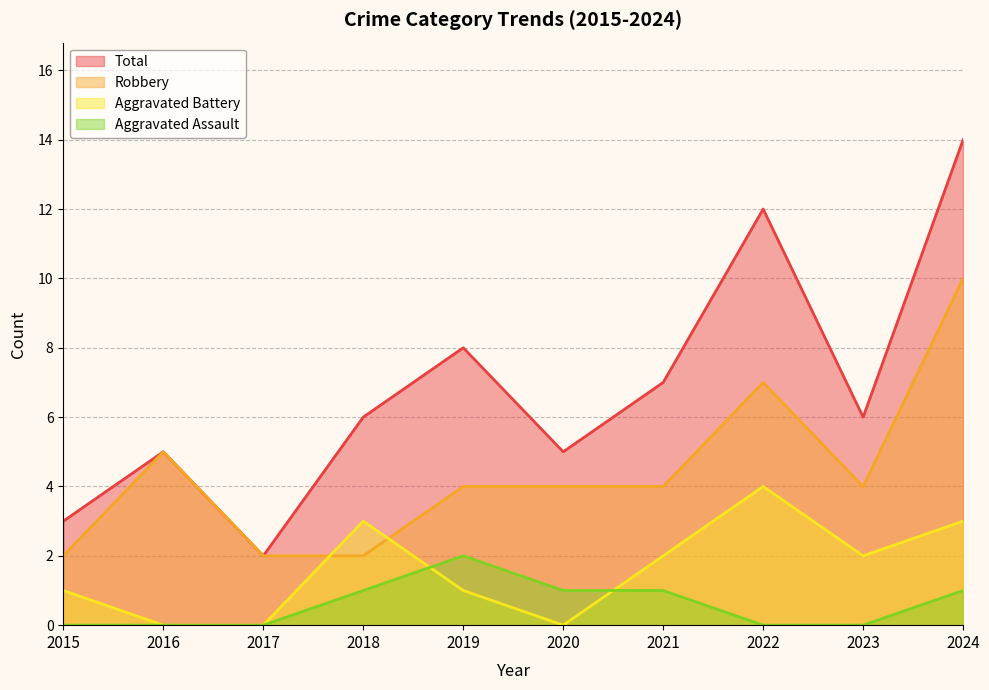

True or false: Total has a value of 3 at 2023.

False